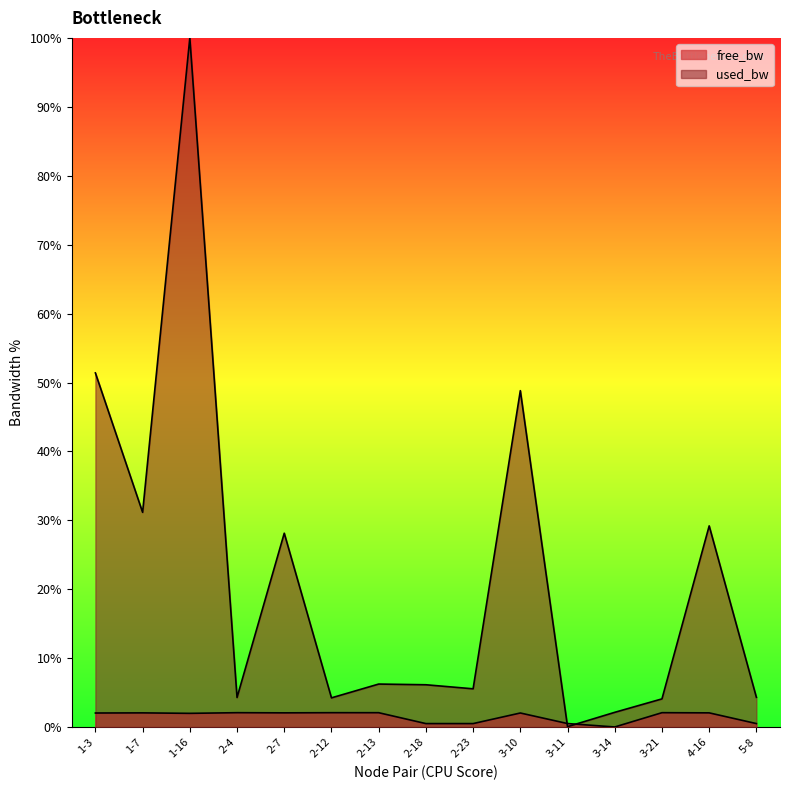

What is the difference between the second highest and minimum values in the used_bw series?

51.3